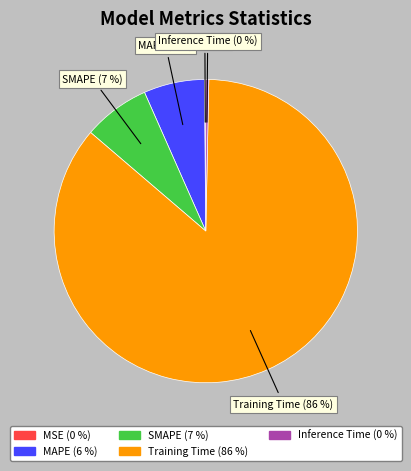

To the nearest percent, what is the average slice percentage?

20%